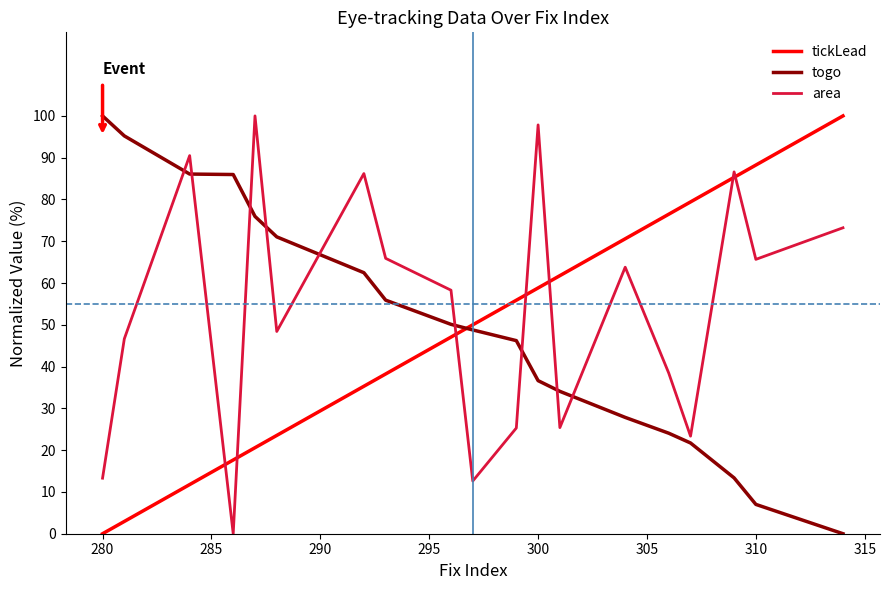

What is the maximum value shown in the chart?

100.0